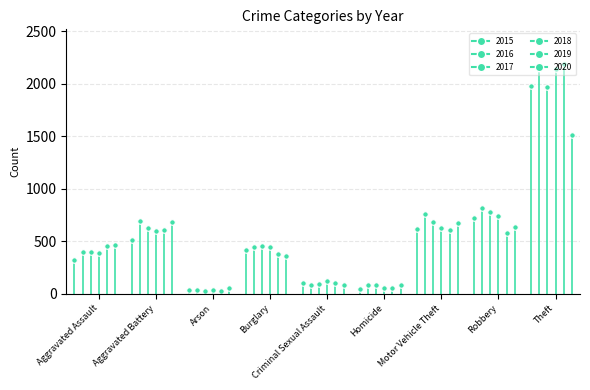

At which label does 2015 reach its peak?

Theft